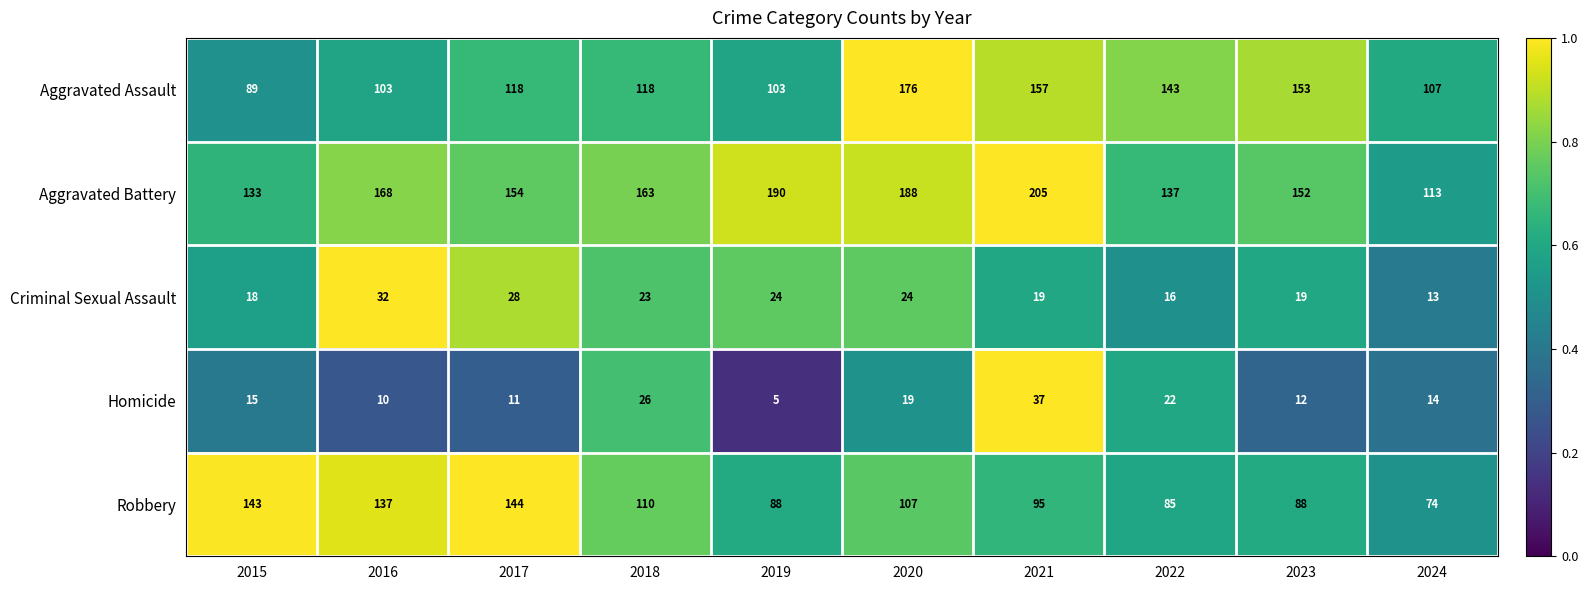

What is the difference between the highest and lowest values at 2015?

128